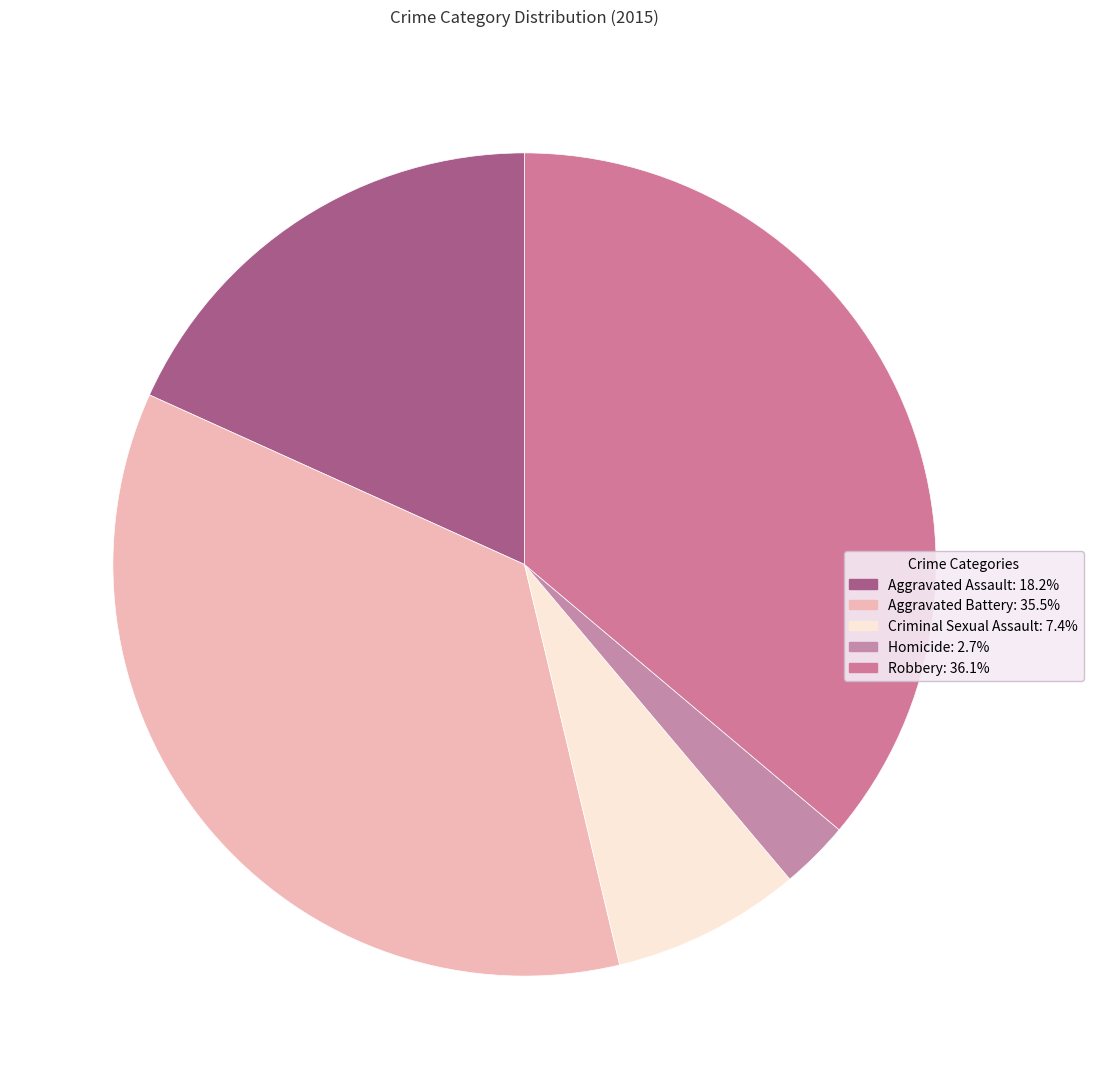

To the nearest percent, what is the difference between the largest and smallest slice percentages?

33%